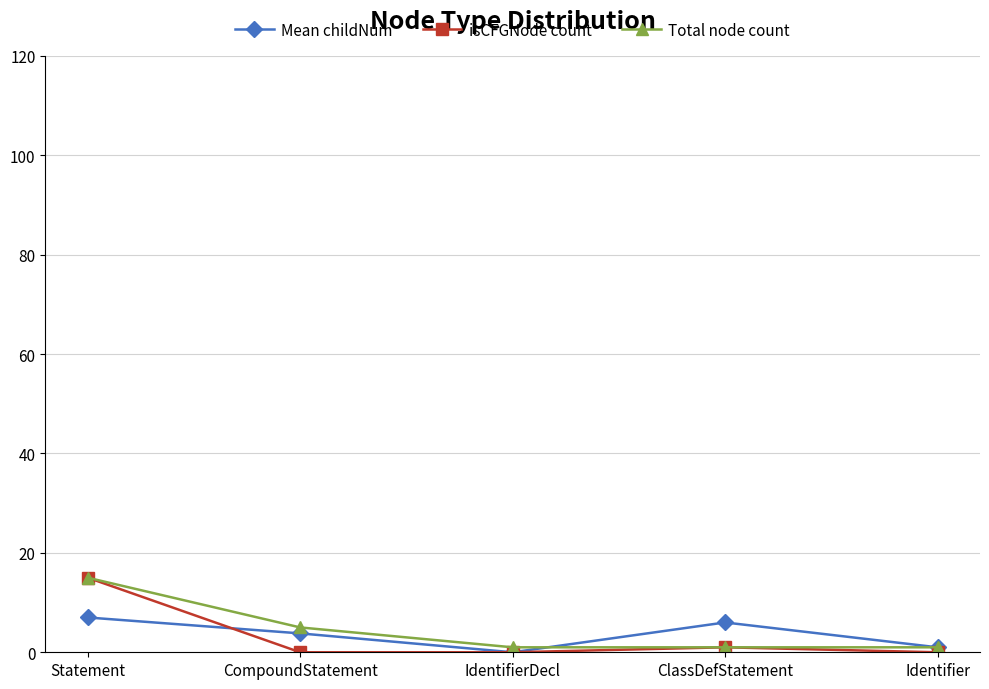

Where is isCFGNode count nearest to the value 7?

ClassDefStatement